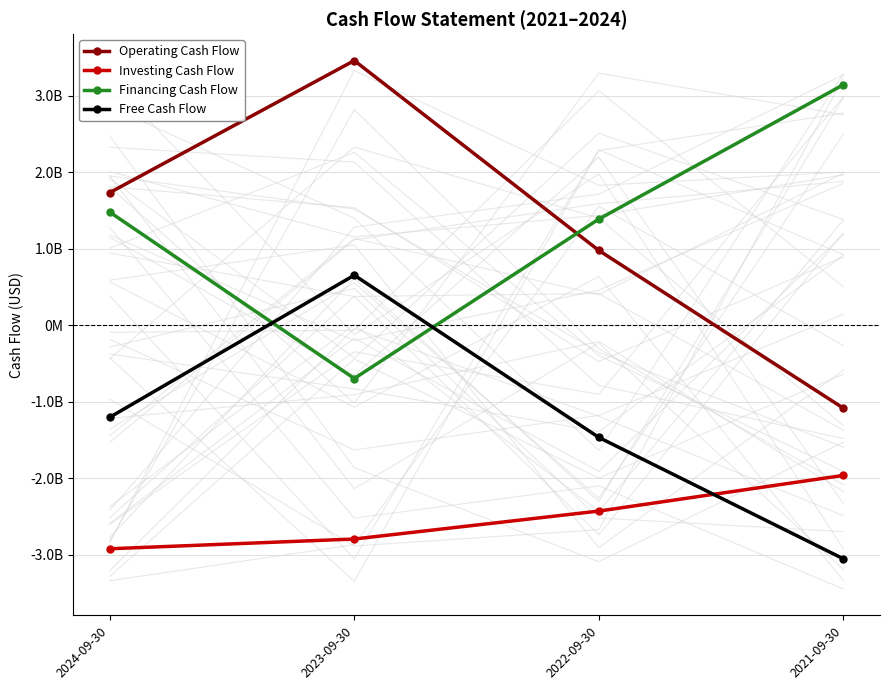

What is the difference between the Investing Cash Flow values at 2021-09-30 and 2024-09-30?

959114000